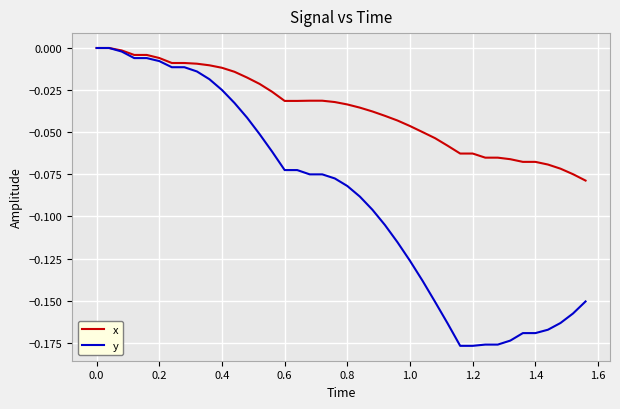

Which series has the largest range (max minus min)?

y